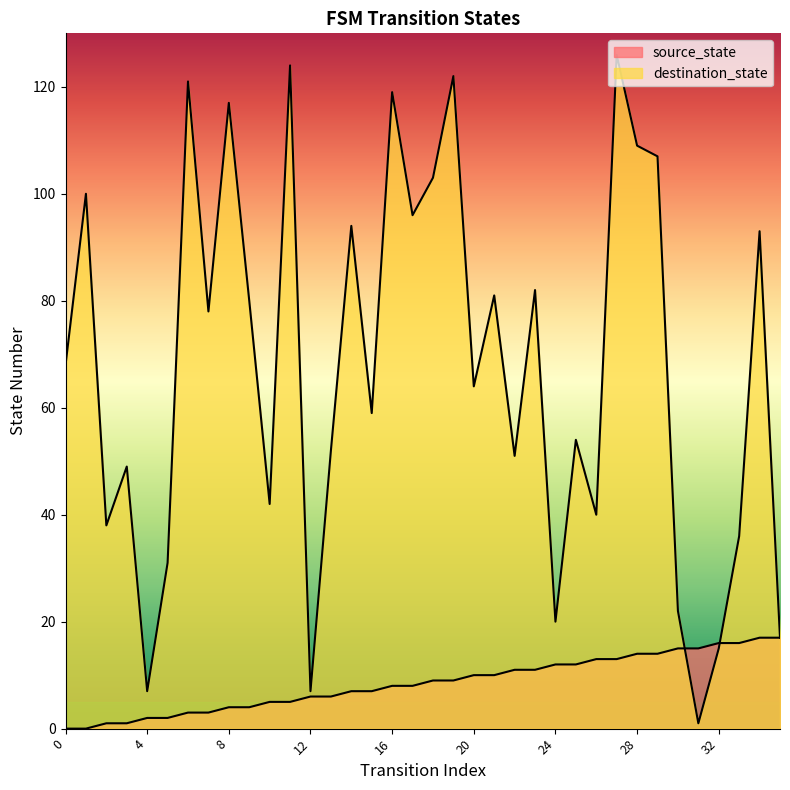

What is the average value of the source_state series?

8